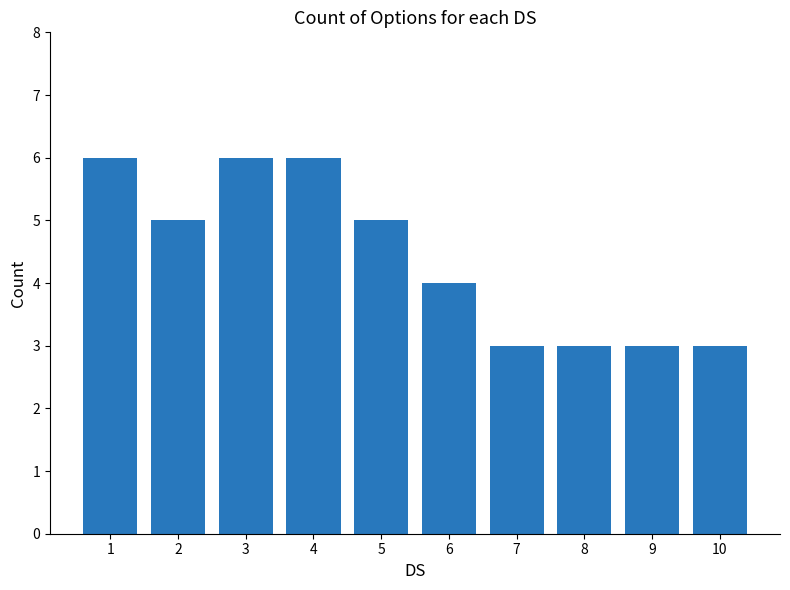

How many categories are shown in the chart?

10